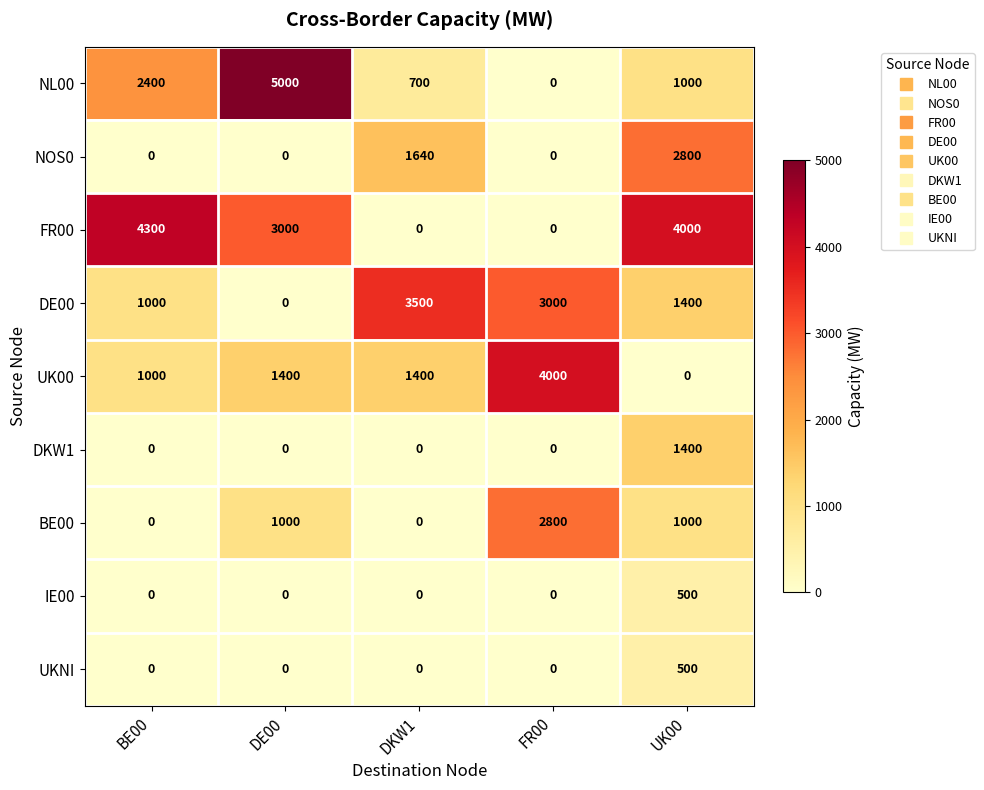

Rank the categories by NL00 value from lowest to highest.

FR00, DKW1, UK00, BE00, DE00